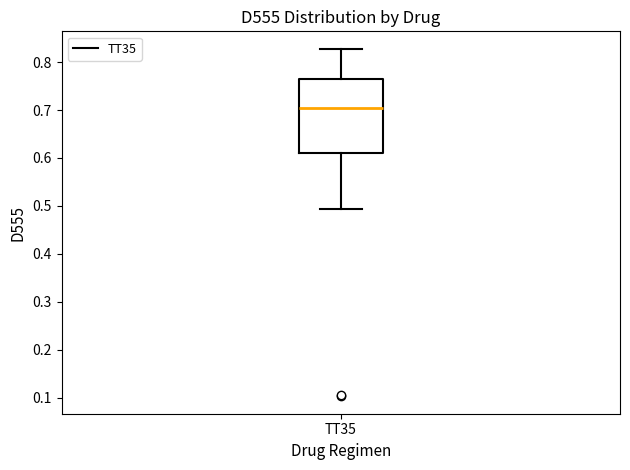

Where does the lower whisker of the box for TT35 end on the y-axis? The values are not printed on the chart, so give them approximately, as read against the axis.

0.49